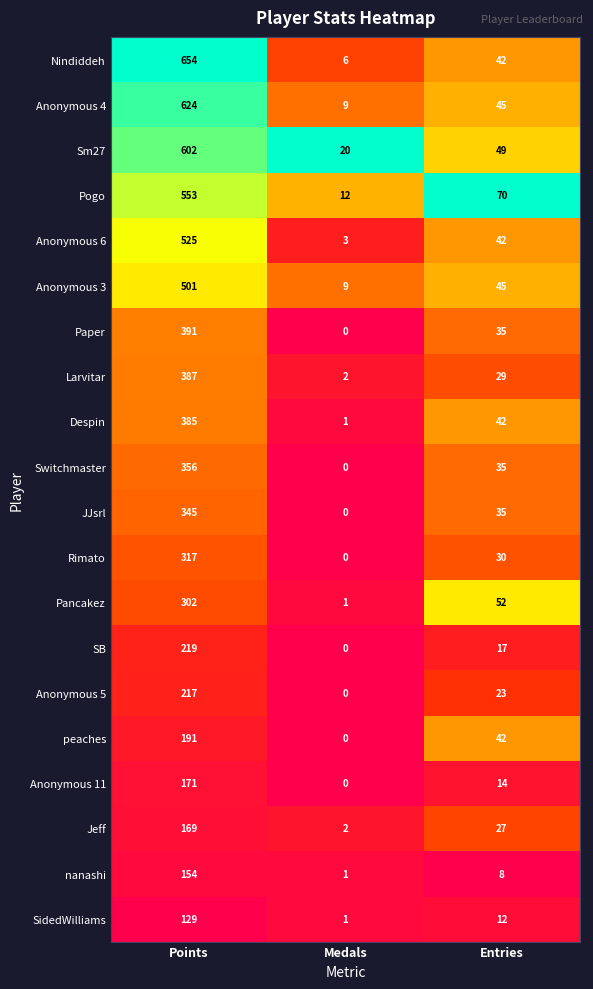

Which series has the widest spread of values?

Nindiddeh